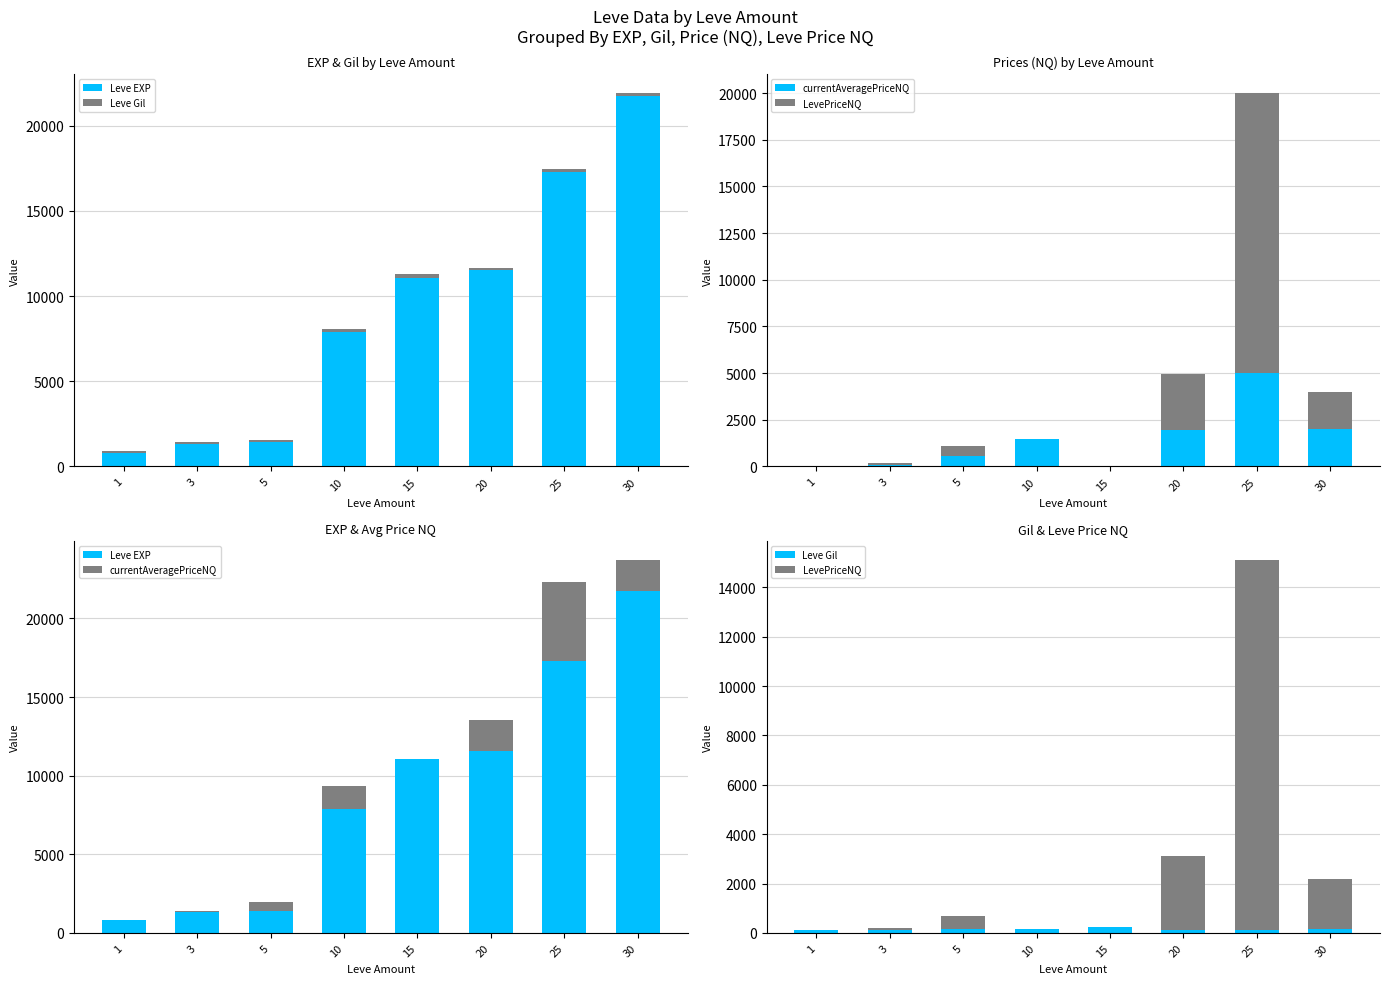

True or false: LevePriceNQ has a value of 0 at 15.

True